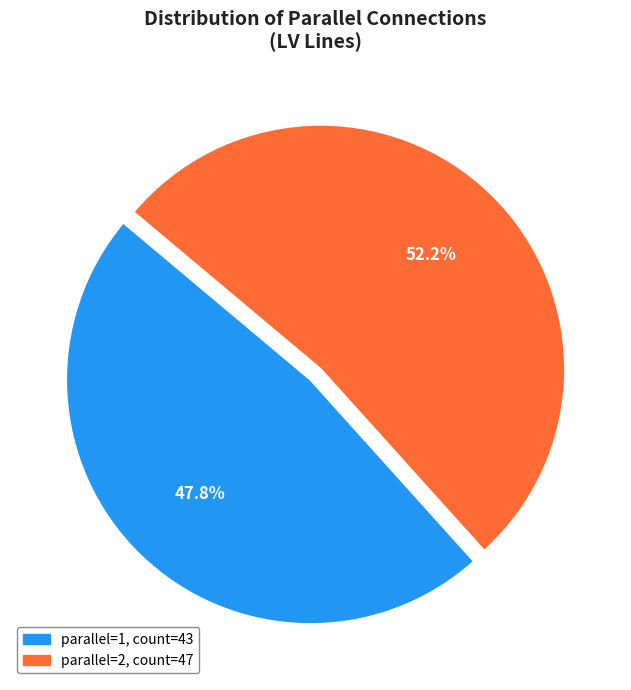

Is there any slice that represents more than half of the pie?

Yes